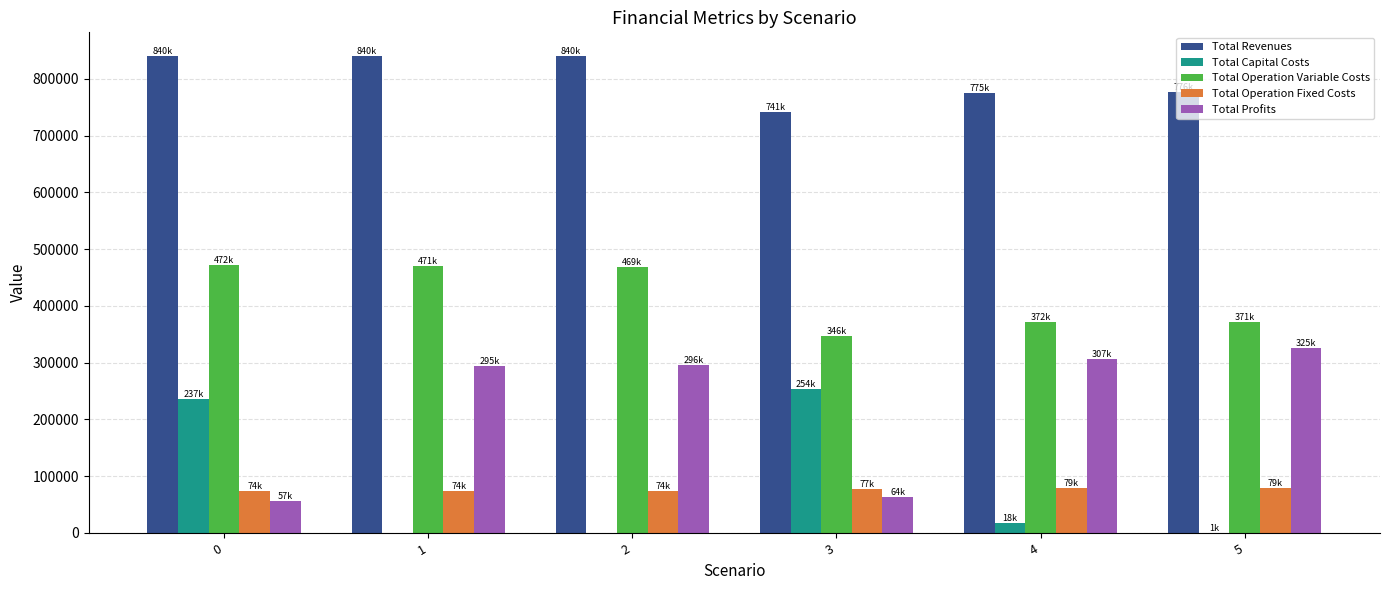

The value of Total Operation Fixed Costs at 1 is 37797.8. True or false?

False